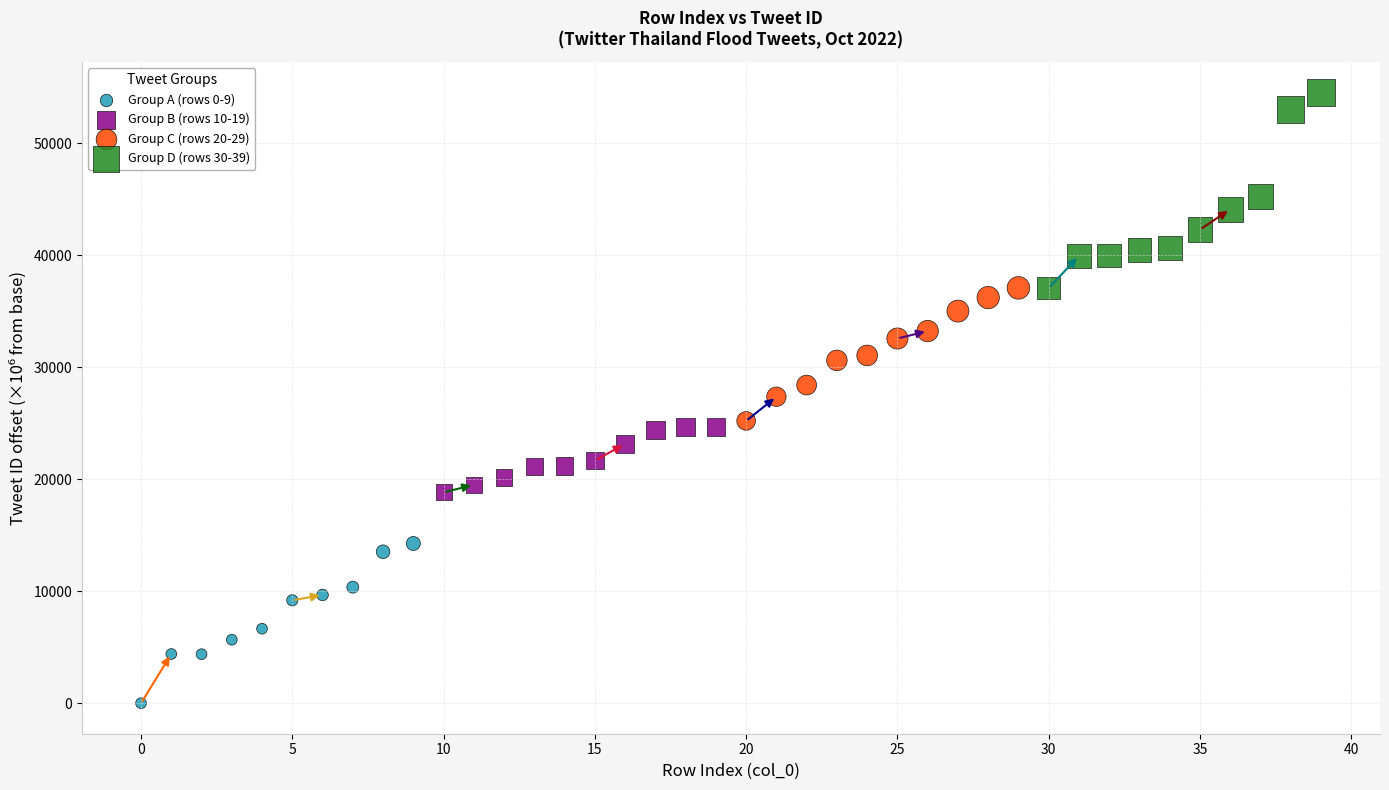

Which series reaches the minimum Y coordinate?

Group A (rows 0-9)